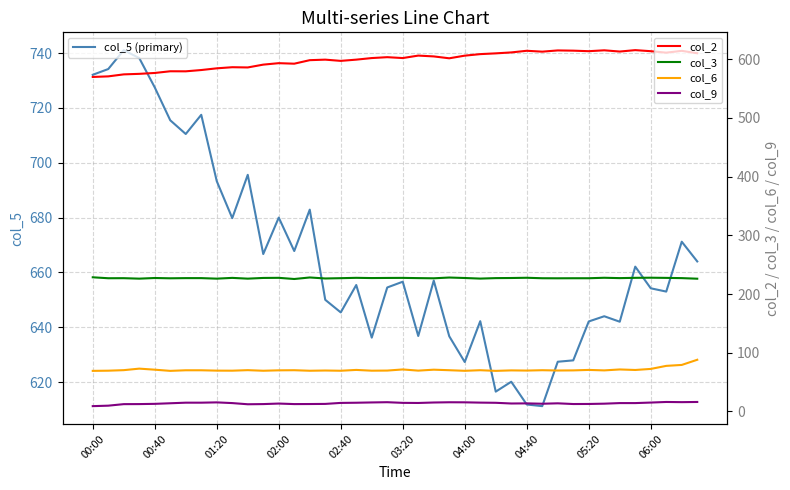

What is the smallest value displayed?

9.0